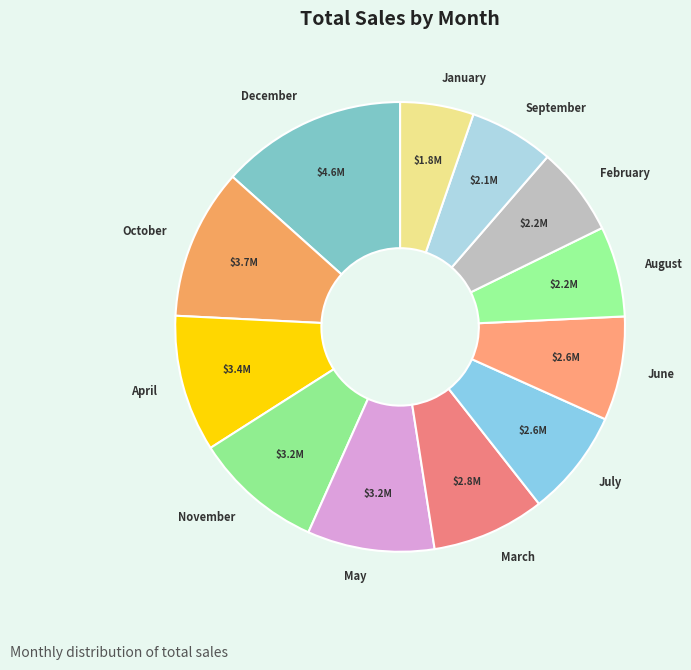

What is the ratio of the value at February to the value at October?

0.6